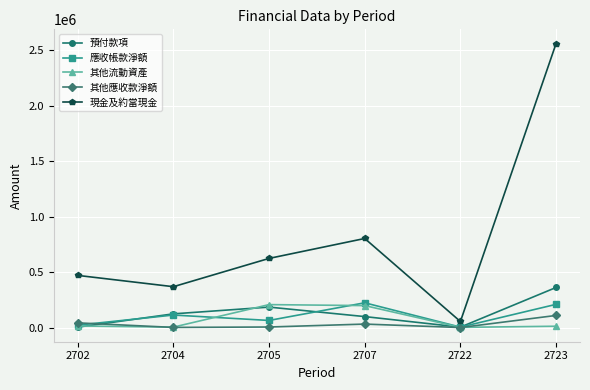

Between 2704 and 2722, which series saw the biggest shift?

現金及約當現金